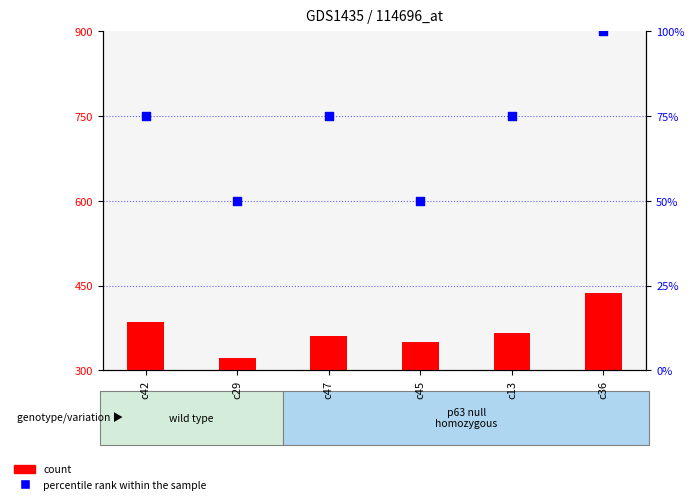

What are all the series names shown in the legend?

count, percentile rank within the sample